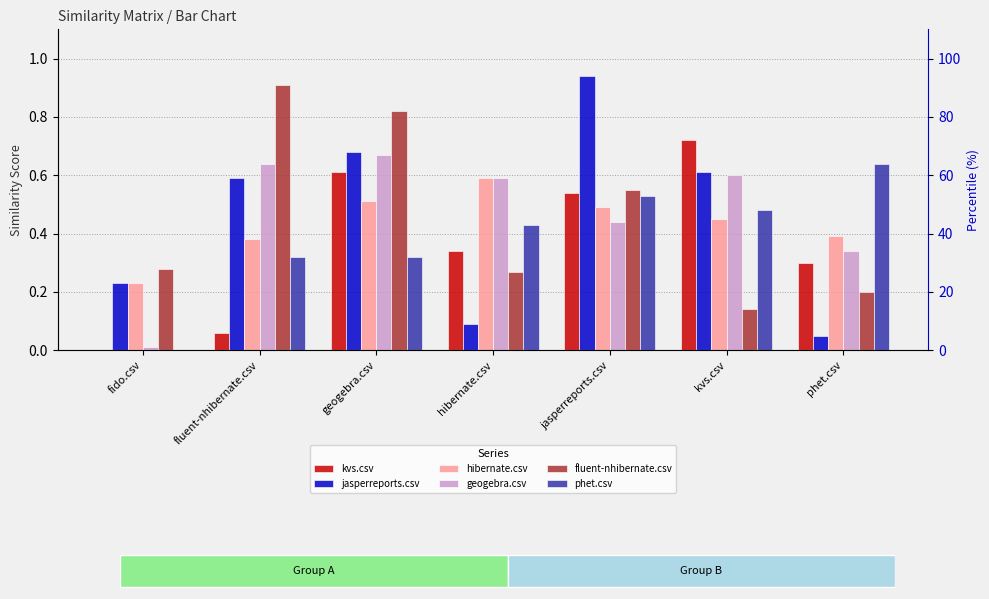

What is the approximate value of phet.csv at geogebra.csv?

0.3